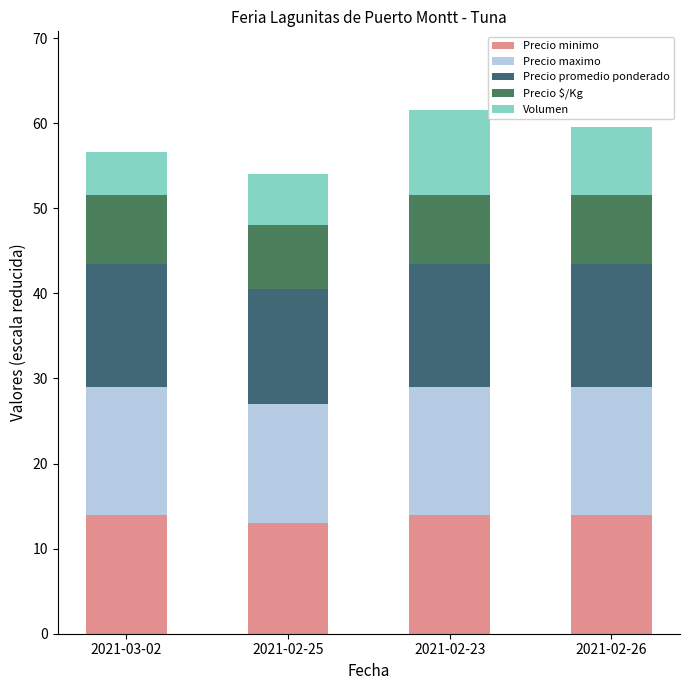

What is the value of the Precio minimo bar at the 3rd from the left?

14.0